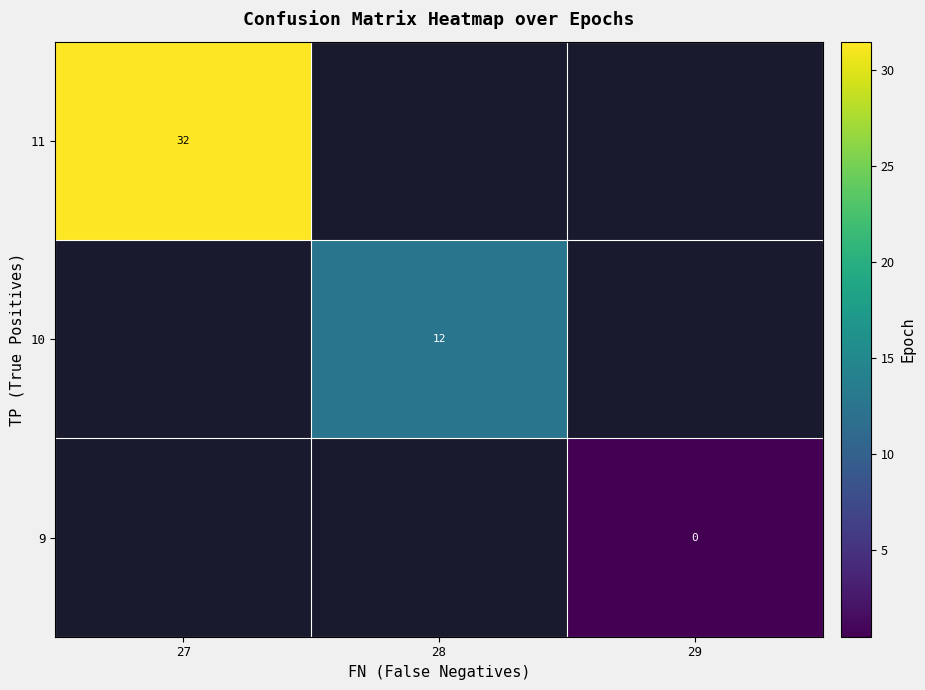

What is the greatest value displayed?

31.5